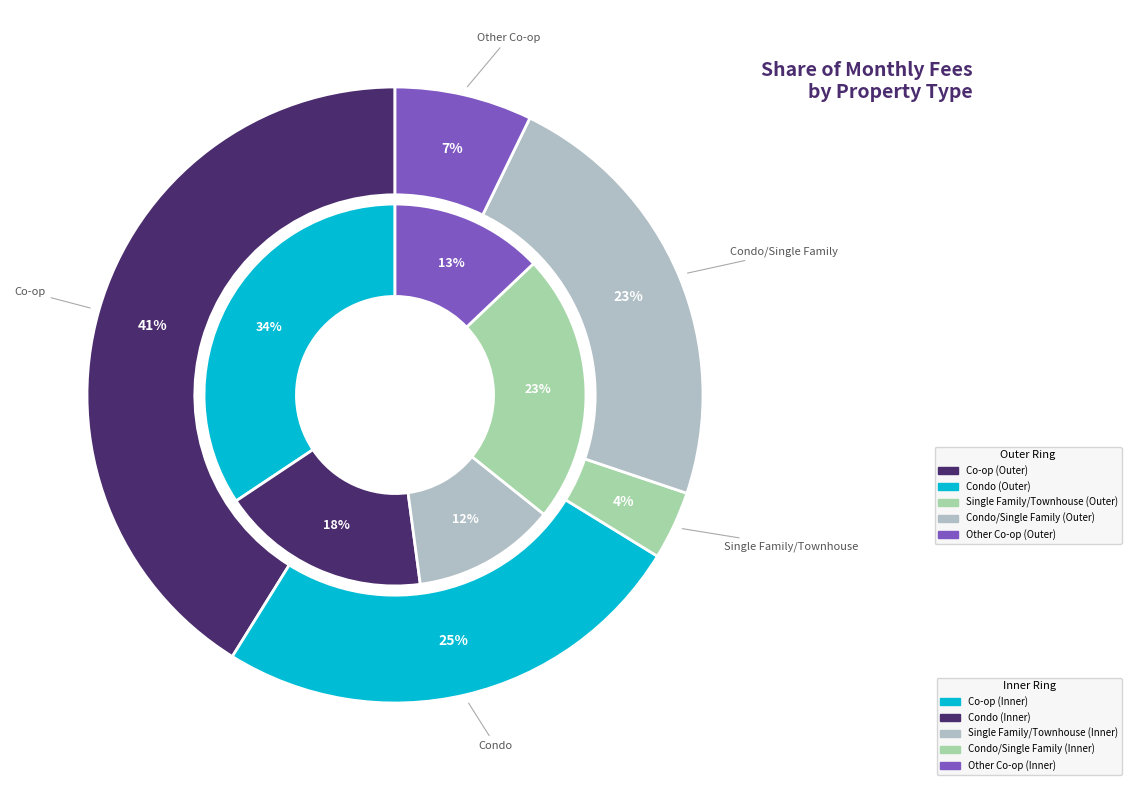

Is there a majority slice in this chart?

No